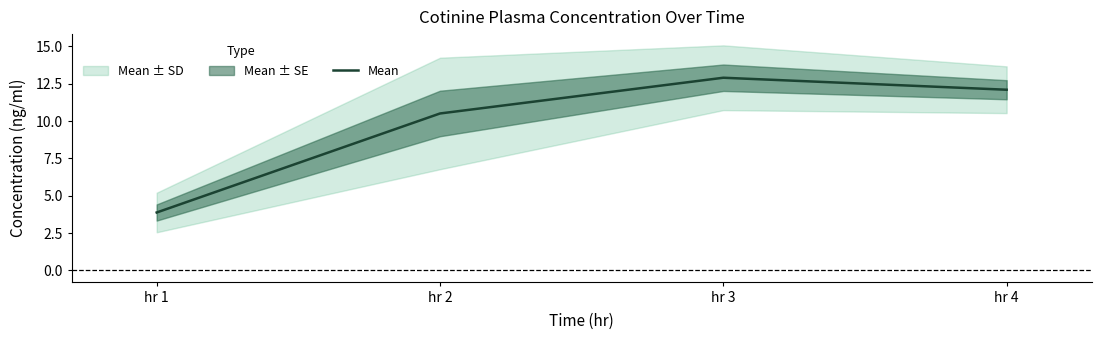

True or false: the data shows 10.5 at hr 2.

True